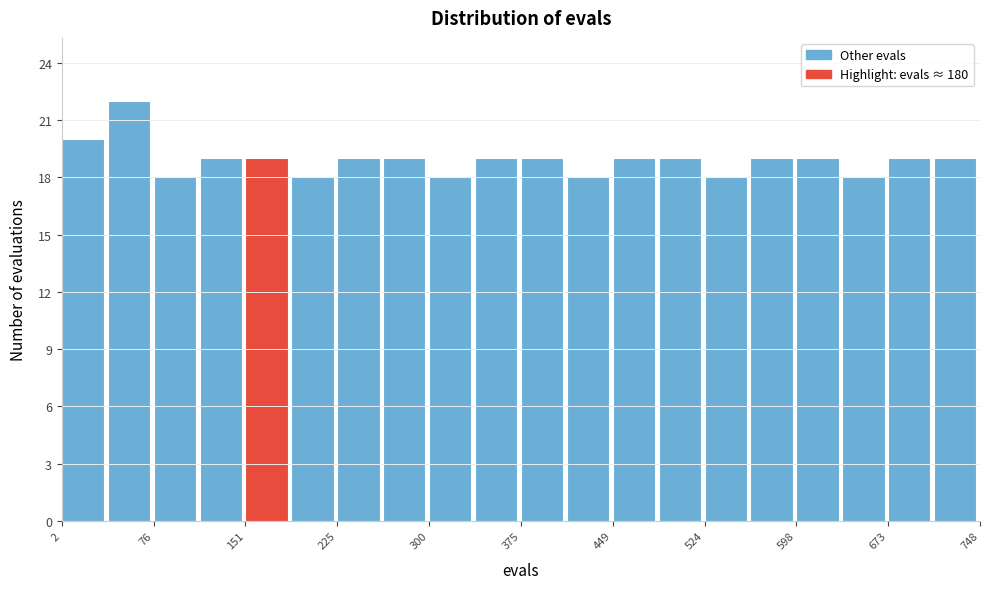

Around what value on the x-axis is the tallest bar? Give the approximate position of its centre, as read against the axis.

60